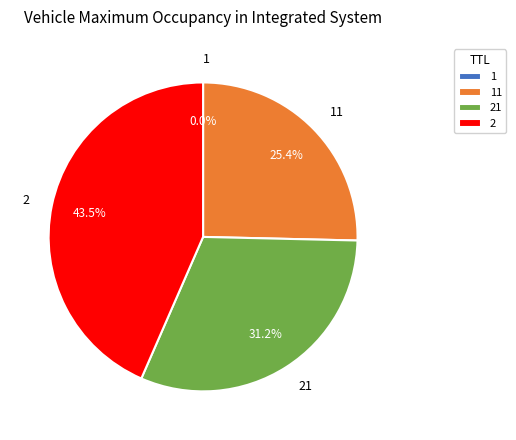

Is there a majority slice in this chart?

No